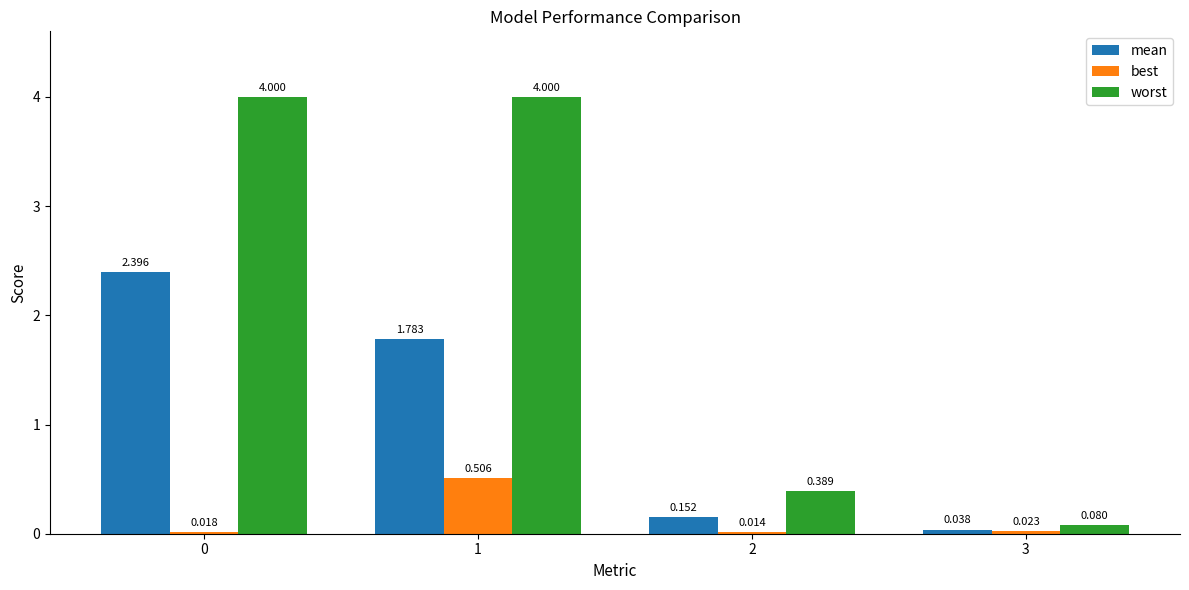

List the series in order of their peak value, highest first.

worst, mean, best